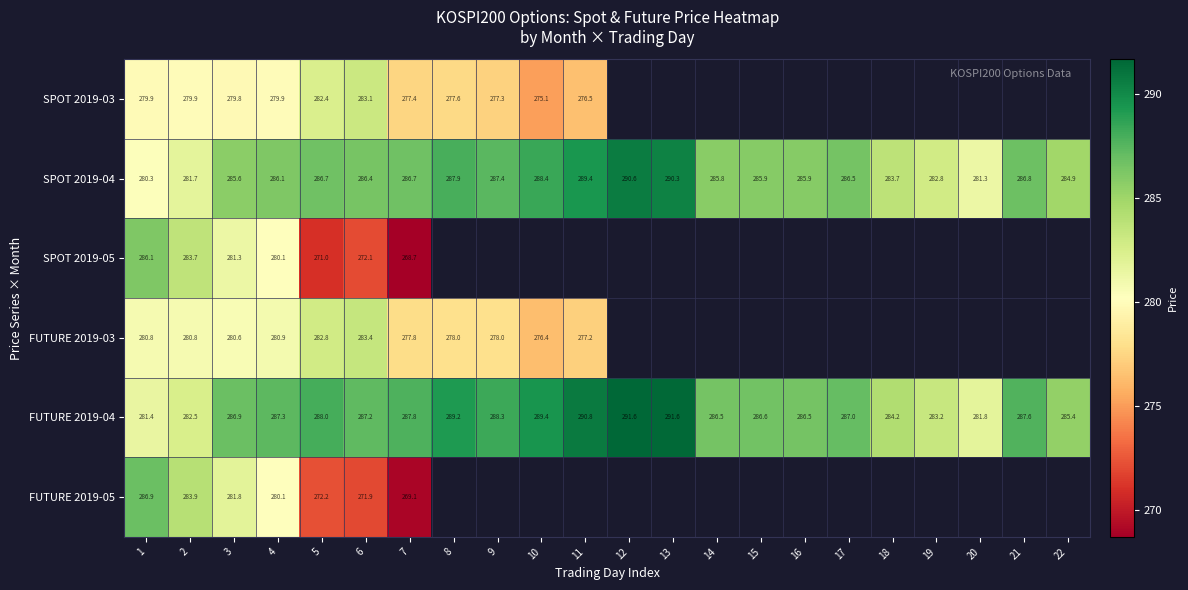

Is the value of SPOT 2019-03 at 20 greater than the value of FUTURE 2019-05 at 12?

No